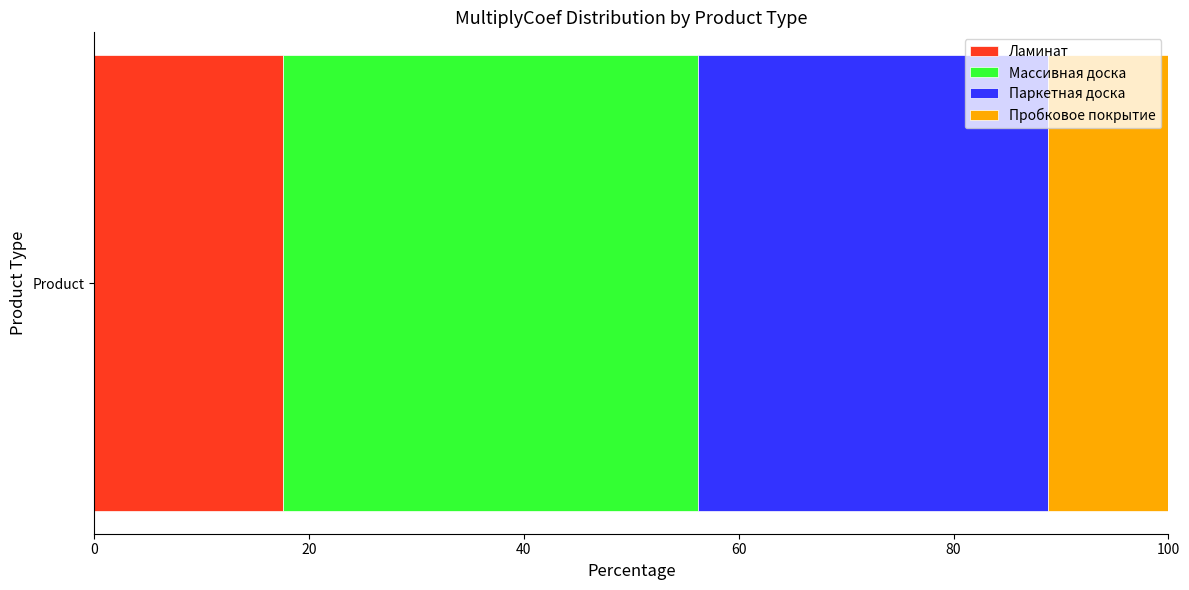

What is the maximum value for Ламинат?

17.6